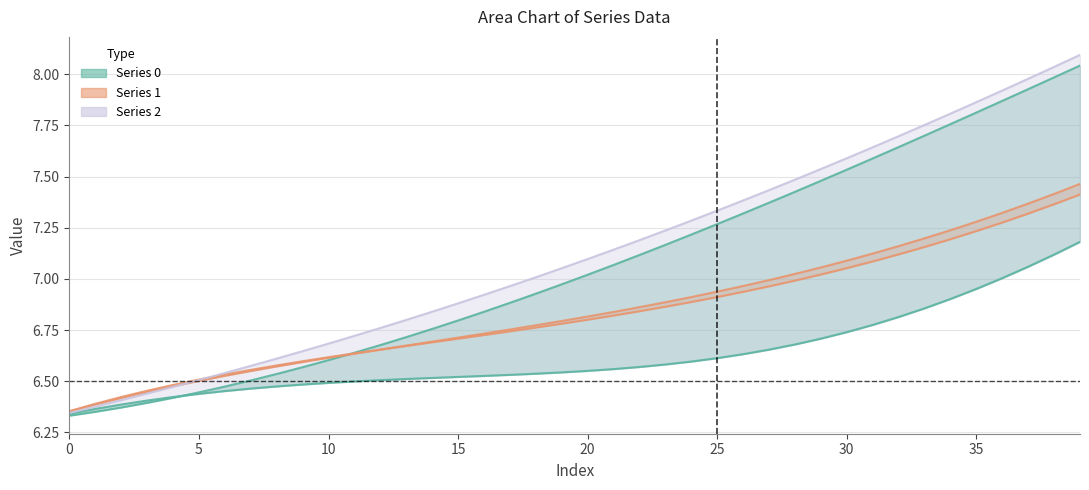

True or false: 0 and 2 intersect in this chart.

False